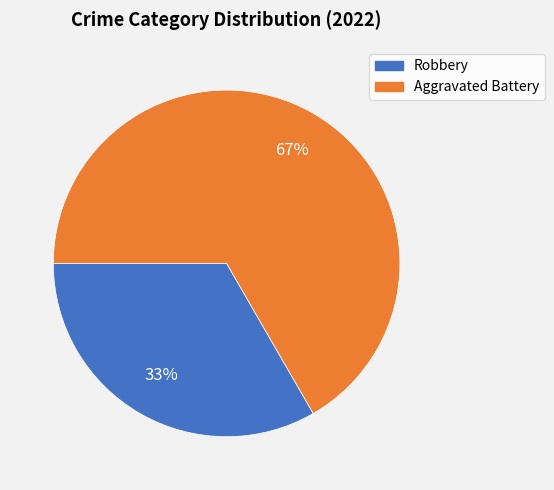

Which category has the biggest portion of the pie?

Aggravated Battery